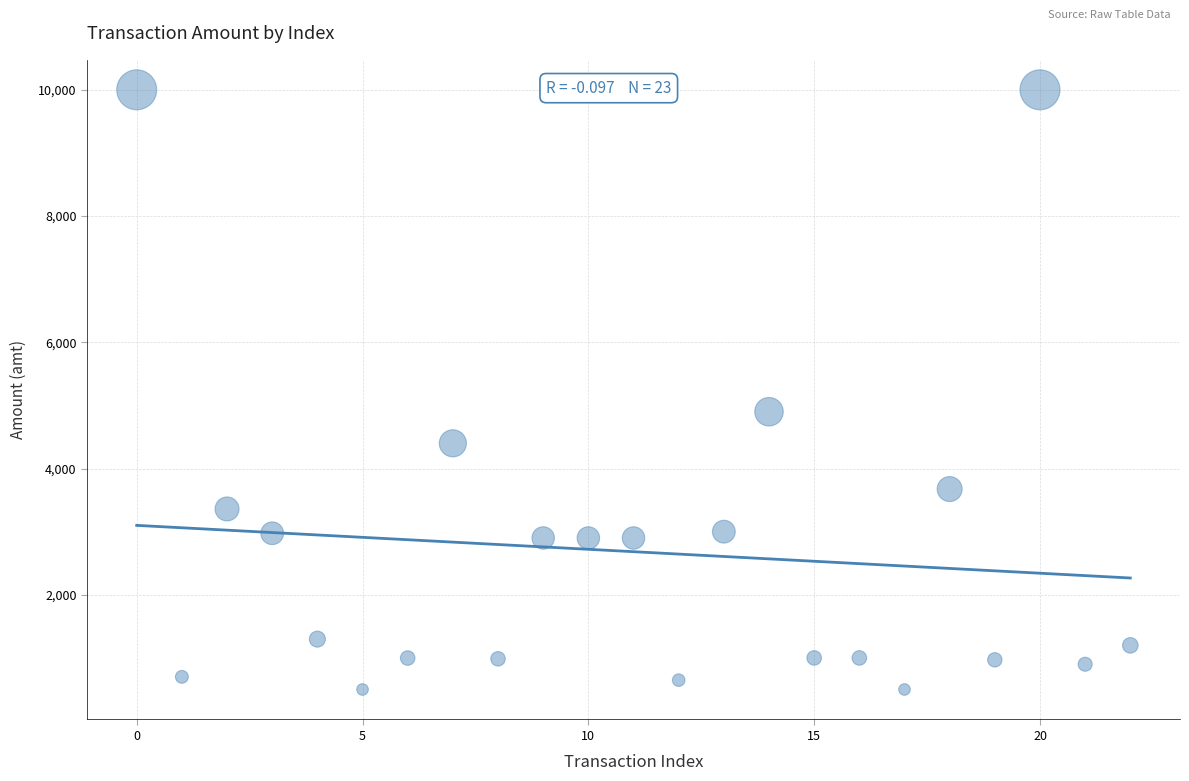

What is the range of Y values (max minus min)?

9500.0